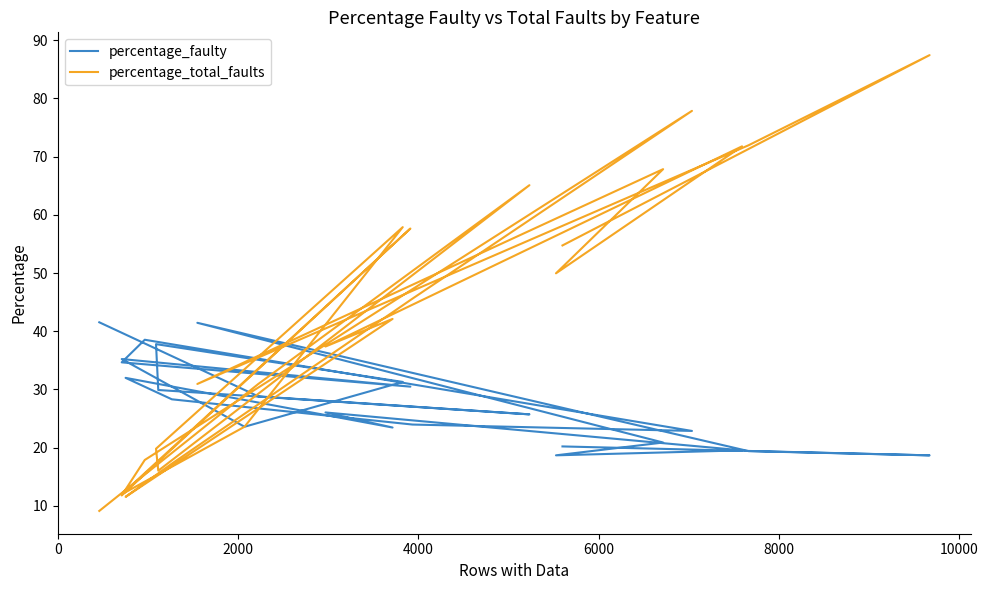

Which series ends up on top after the final intersection of percentage_total_faults and percentage_faulty?

percentage_total_faults